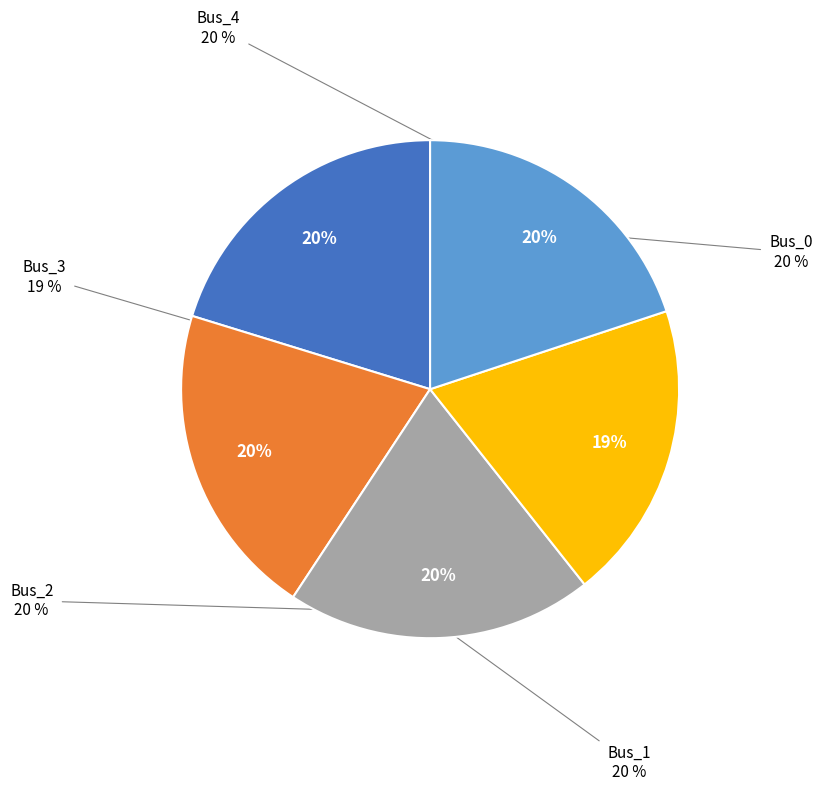

What is the change in value from Bus_1 to Bus_3?

-0.1